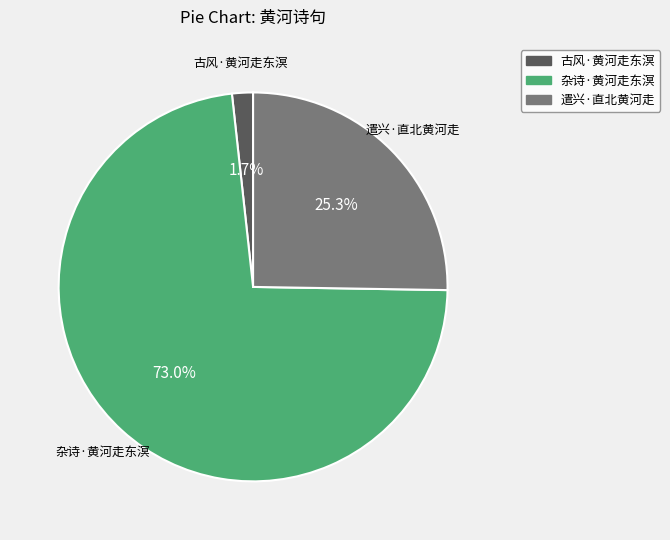

What percentage do 古风·黄河走东溟 and 遣兴·直北黄河走 together represent?

27.0%